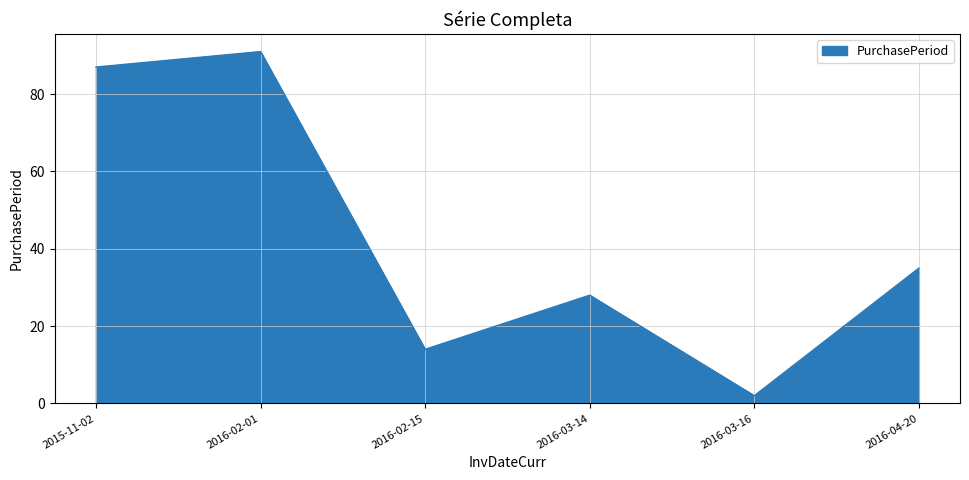

Where does the data first go above 35?

2015-11-02